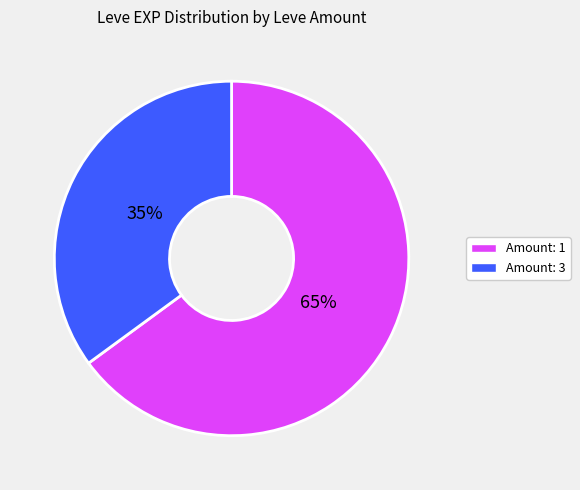

Is it true that Amount: 3 is 35% of the pie?

True